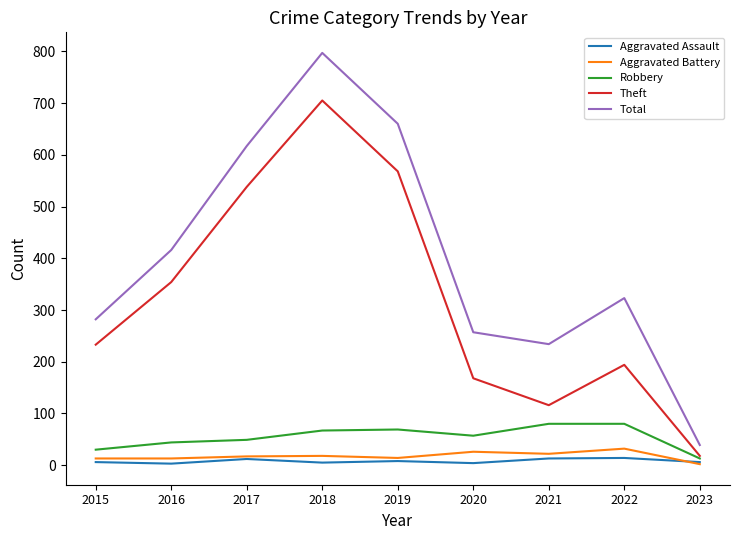

At how many categories does at least one series exceed 123?

8